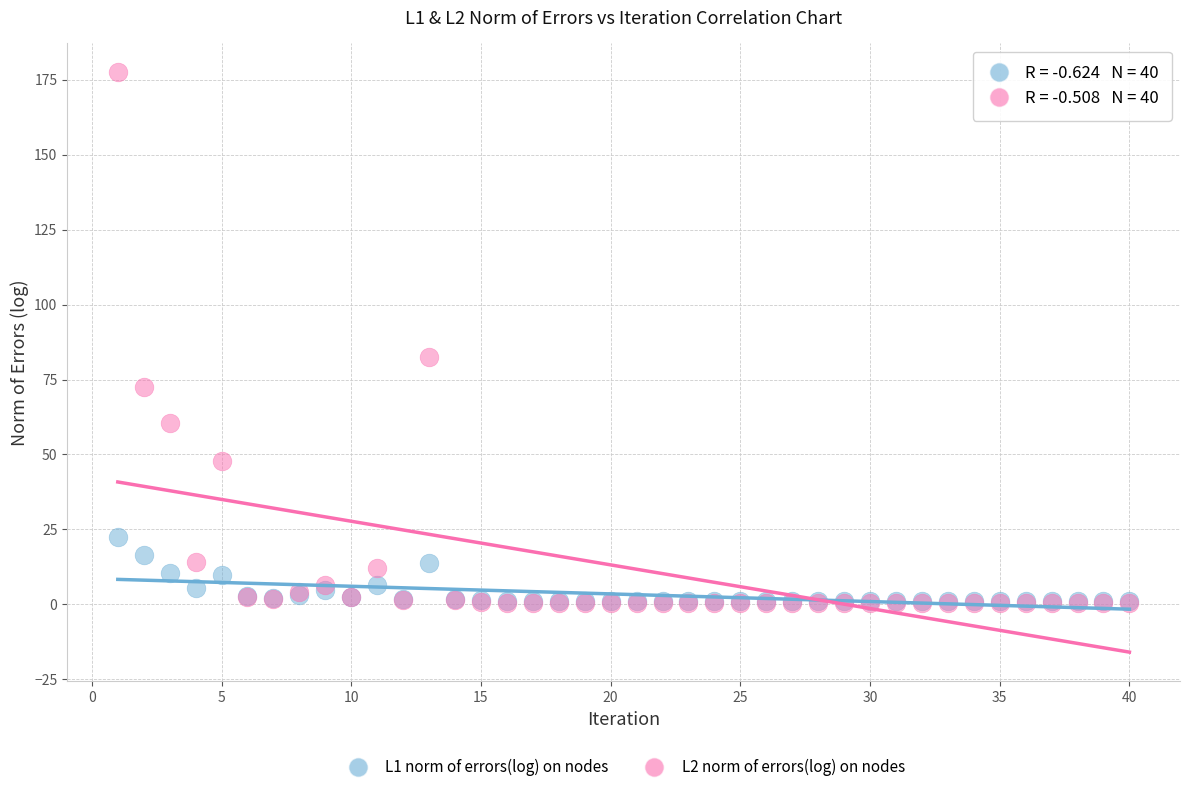

Across all series, what Y value is closest to 88?

82.6